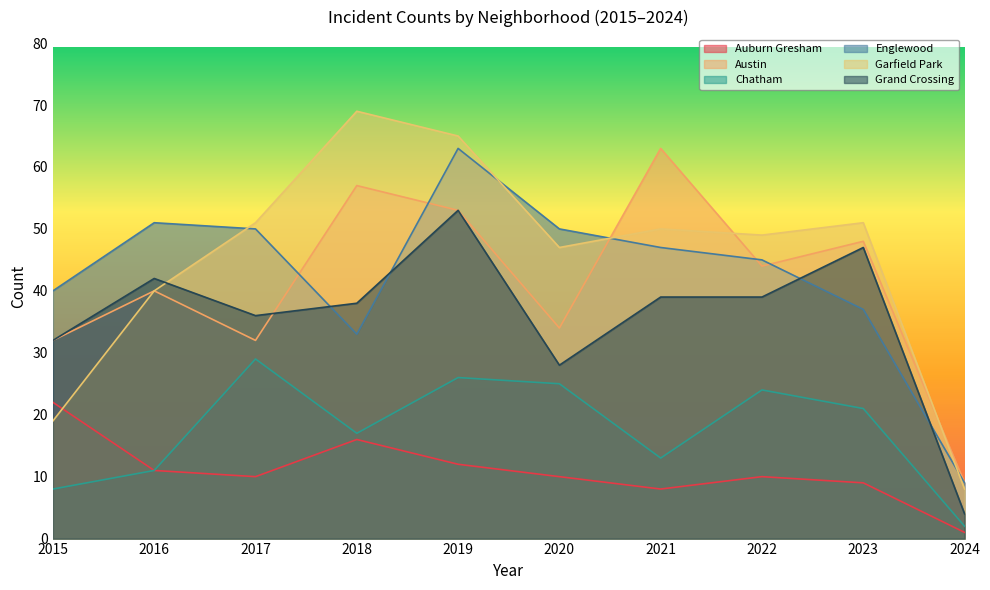

What is the value of the Englewood point at the 4th from the left?

33